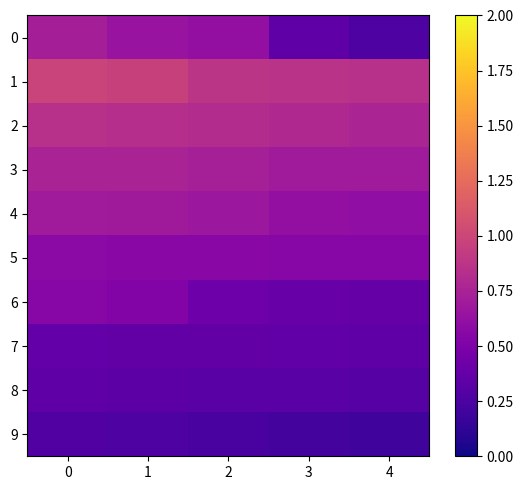

List the series in order of their peak value, lowest first.

9, 8, 7, 6, 5, 4, 0, 3, 2, 1